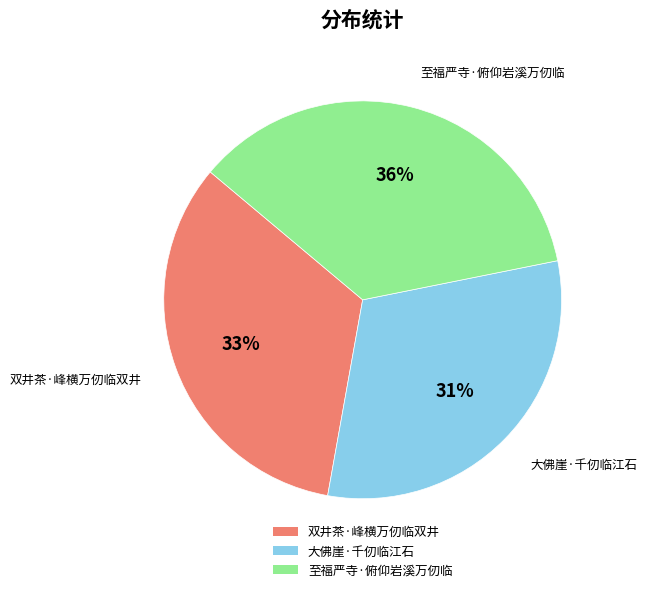

Rank the categories by value from lowest to highest.

大佛崖·千仞临江石, 双井茶·峰横万仞临双井, 至福严寺·俯仰岩溪万仞临